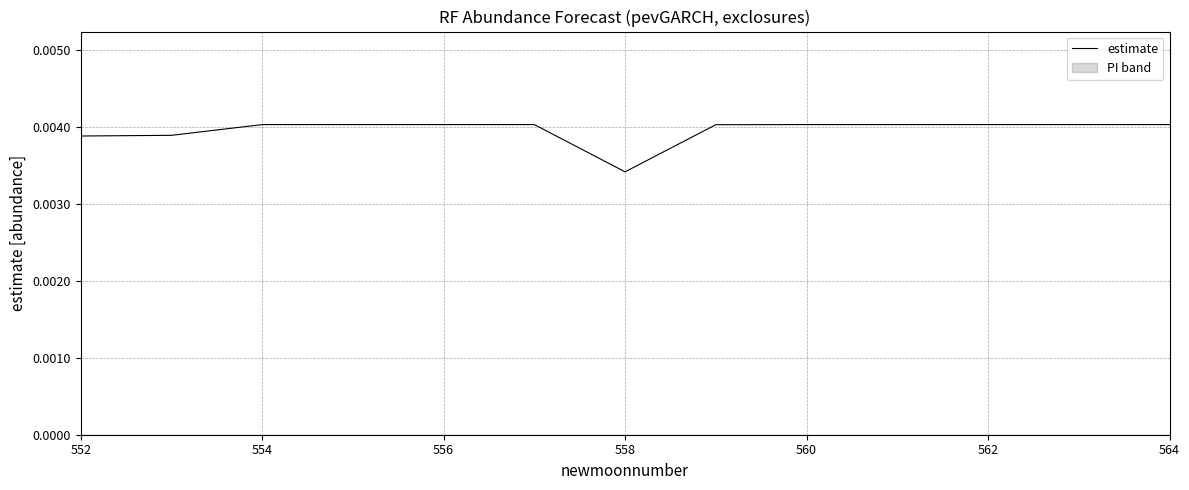

How many lines are shown in the chart?

1